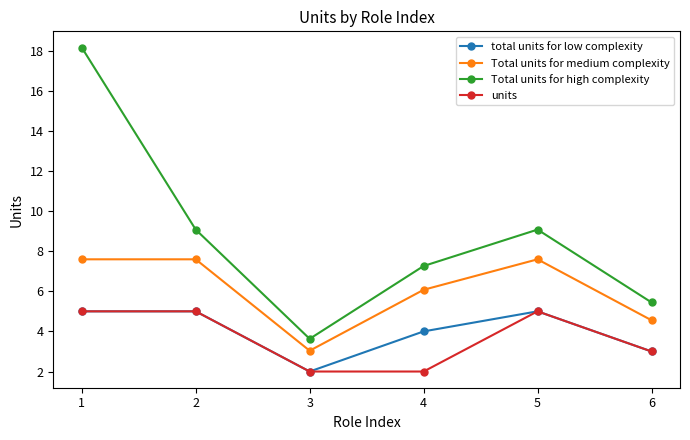

Is it true that units equals 2.0 at 4?

True